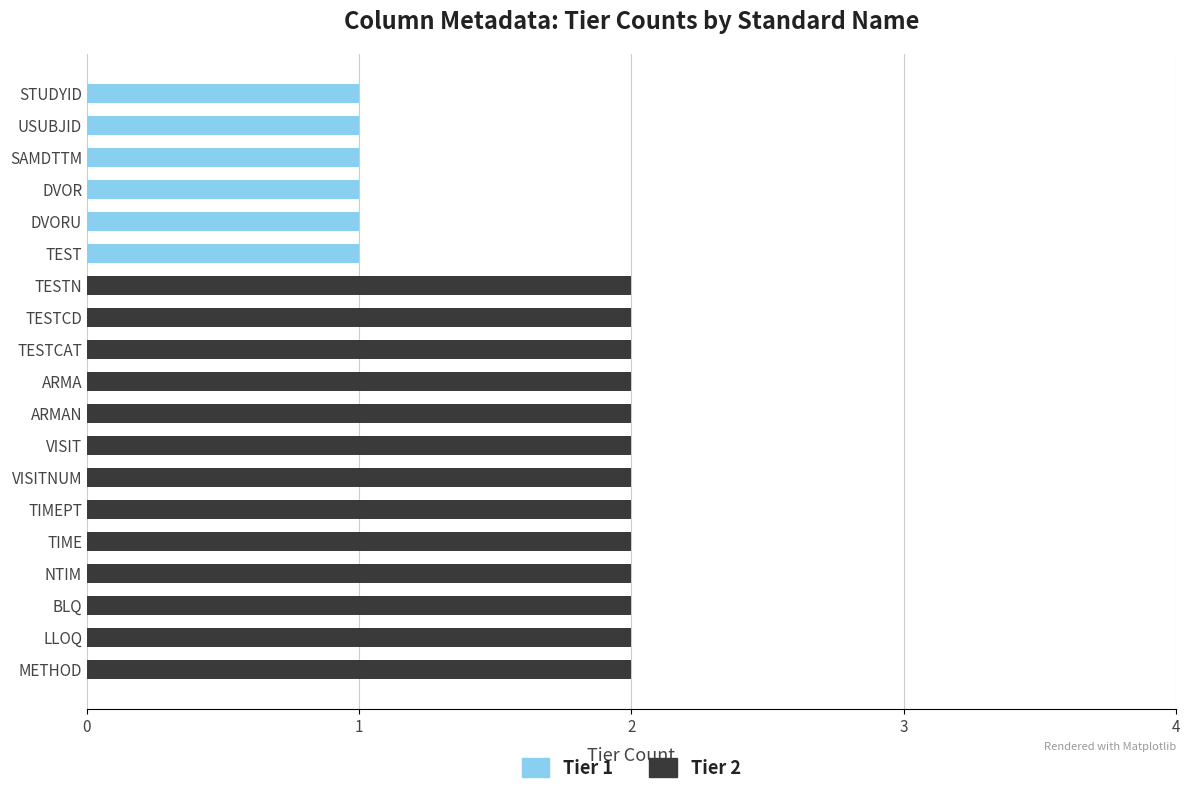

Is it true that Tier 1 equals 0 at BLQ?

True